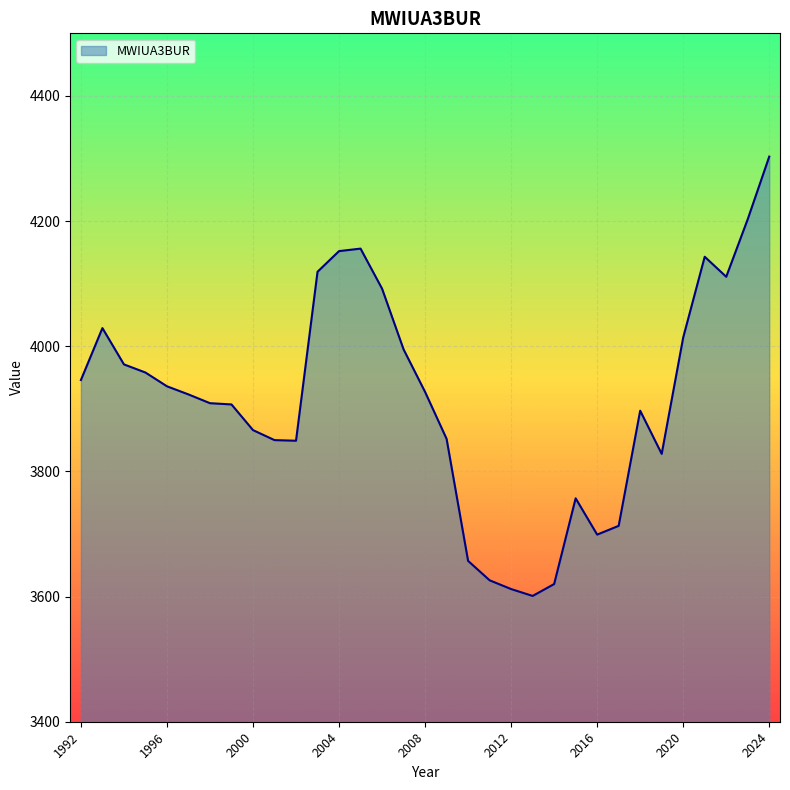

What is the difference between the maximum and minimum values?

702